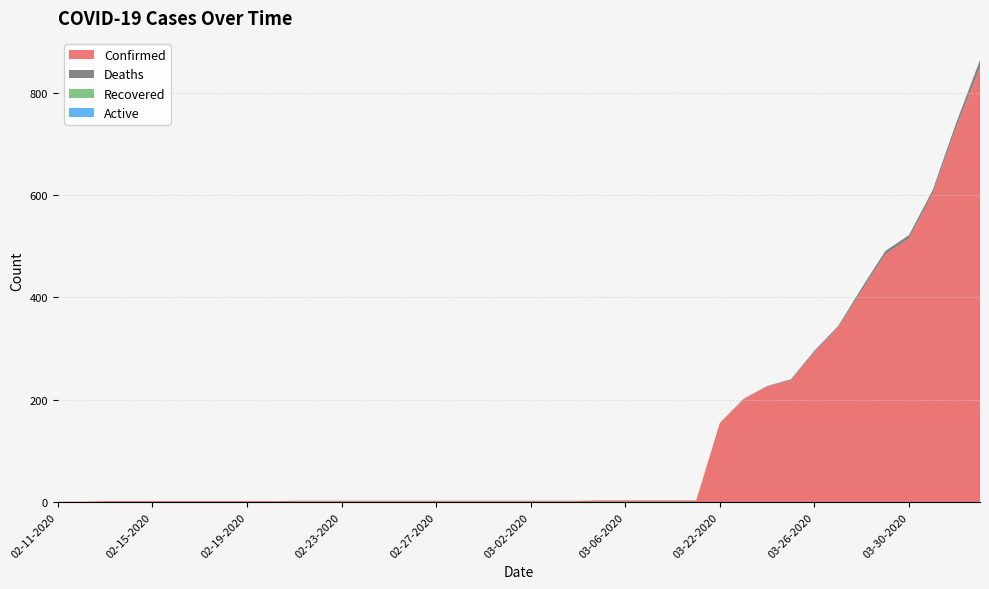

Reading left to right, extract all data points from this chart.

Confirmed: 02-11-2020=1	02-12-2020=1	02-13-2020=2	02-14-2020=2	02-15-2020=2	02-16-2020=2	02-17-2020=2	02-18-2020=2	02-19-2020=2	02-20-2020=2	02-21-2020=2	02-22-2020=2	02-23-2020=2	02-24-2020=2	02-25-2020=2	02-26-2020=2	02-27-2020=2	02-28-2020=2	02-29-2020=2	03-01-2020=2	03-02-2020=2	03-03-2020=2	03-04-2020=2	03-05-2020=3	03-06-2020=3	03-07-2020=3	03-08-2020=3	03-09-2020=3	03-22-2020=155	03-23-2020=201	03-24-2020=226	03-25-2020=238	03-26-2020=293	03-27-2020=341	03-28-2020=413	03-29-2020=484	03-30-2020=515	03-31-2020=603	04-01-2020=733	04-02-2020=849
Deaths: 02-11-2020=0	02-12-2020=0	02-13-2020=0	02-14-2020=0	02-15-2020=0	02-16-2020=0	02-17-2020=0	02-18-2020=0	02-19-2020=0	02-20-2020=0	02-21-2020=0	02-22-2020=0	02-23-2020=0	02-24-2020=0	02-25-2020=0	02-26-2020=0	02-27-2020=0	02-28-2020=0	02-29-2020=0	03-01-2020=0	03-02-2020=0	03-03-2020=0	03-04-2020=0	03-05-2020=0	03-06-2020=0	03-07-2020=0	03-08-2020=0	03-09-2020=0	03-22-2020=0	03-23-2020=1	03-24-2020=1	03-25-2020=2	03-26-2020=3	03-27-2020=3	03-28-2020=6	03-29-2020=7	03-30-2020=7	03-31-2020=7	04-01-2020=9	04-02-2020=15
Recovered: 02-11-2020=0	02-12-2020=0	02-13-2020=0	02-14-2020=0	02-15-2020=0	02-16-2020=0	02-17-2020=0	02-18-2020=0	02-19-2020=0	02-20-2020=0	02-21-2020=1	02-22-2020=1	02-23-2020=1	02-24-2020=1	02-25-2020=1	02-26-2020=1	02-27-2020=1	02-28-2020=1	02-29-2020=1	03-01-2020=1	03-02-2020=1	03-03-2020=1	03-04-2020=1	03-05-2020=1	03-06-2020=1	03-07-2020=1	03-08-2020=1	03-09-2020=1	03-22-2020=0	03-23-2020=0	03-24-2020=0	03-25-2020=0	03-26-2020=0	03-27-2020=0	03-28-2020=0	03-29-2020=0	03-30-2020=0	03-31-2020=0	04-01-2020=0	04-02-2020=0
Active: 02-11-2020=0	02-12-2020=0	02-13-2020=0	02-14-2020=0	02-15-2020=0	02-16-2020=0	02-17-2020=0	02-18-2020=0	02-19-2020=0	02-20-2020=0	02-21-2020=0	02-22-2020=0	02-23-2020=0	02-24-2020=0	02-25-2020=0	02-26-2020=0	02-27-2020=0	02-28-2020=0	02-29-2020=0	03-01-2020=0	03-02-2020=0	03-03-2020=0	03-04-2020=0	03-05-2020=0	03-06-2020=0	03-07-2020=0	03-08-2020=0	03-09-2020=0	03-22-2020=0	03-23-2020=0	03-24-2020=0	03-25-2020=0	03-26-2020=0	03-27-2020=0	03-28-2020=0	03-29-2020=0	03-30-2020=0	03-31-2020=0	04-01-2020=0	04-02-2020=0